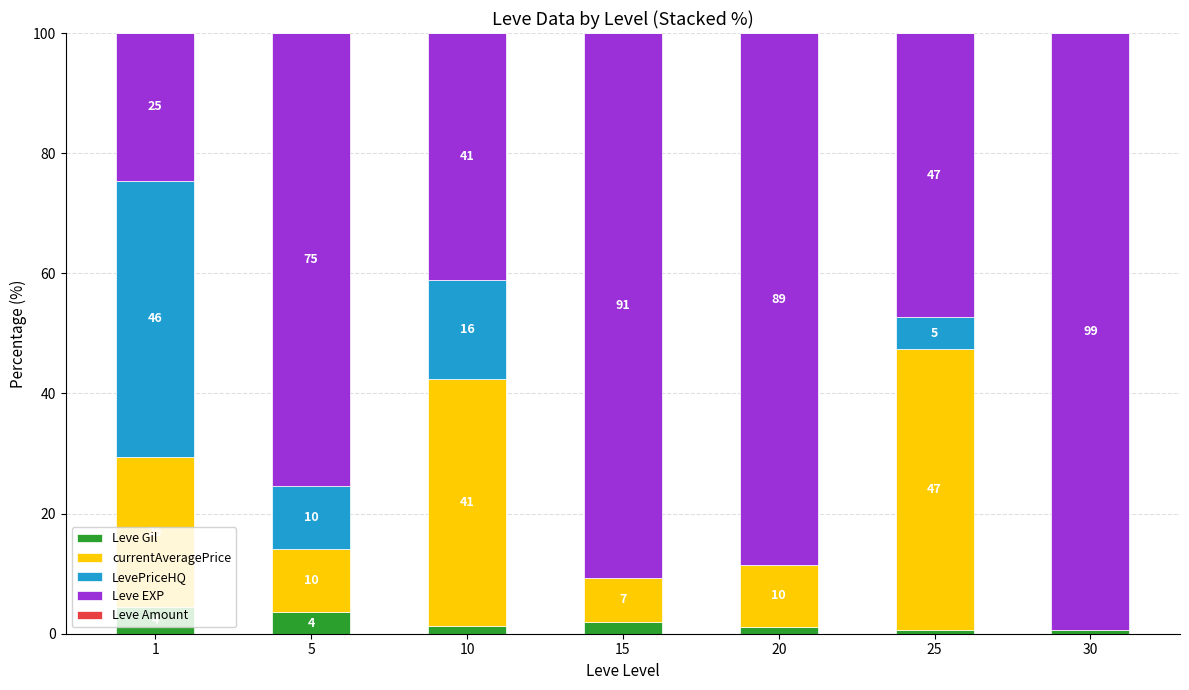

At which label is currentAveragePrice closest to 23?

1